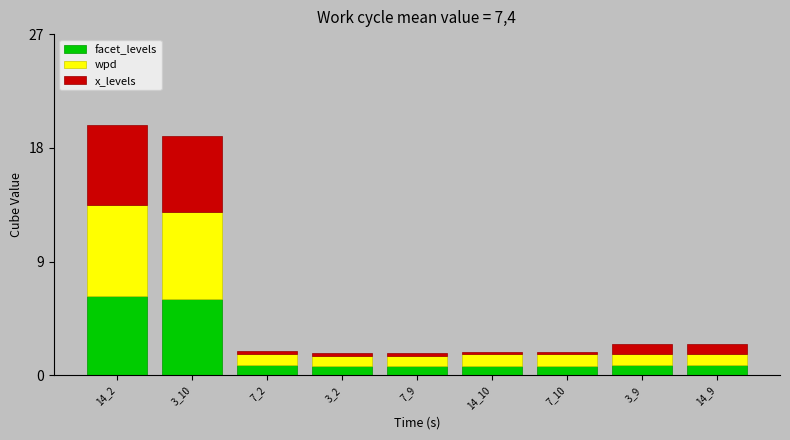

How many bars are there in total?

9